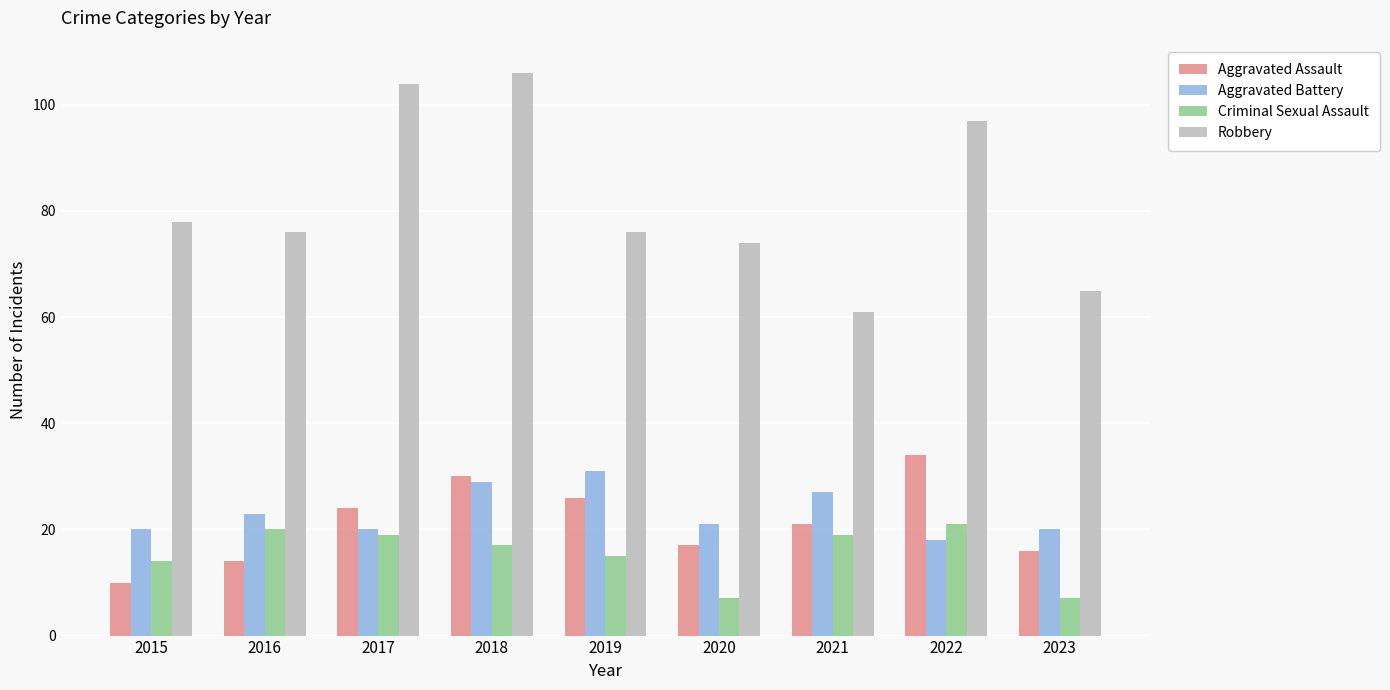

At which category is the sum across all series the highest?

2018